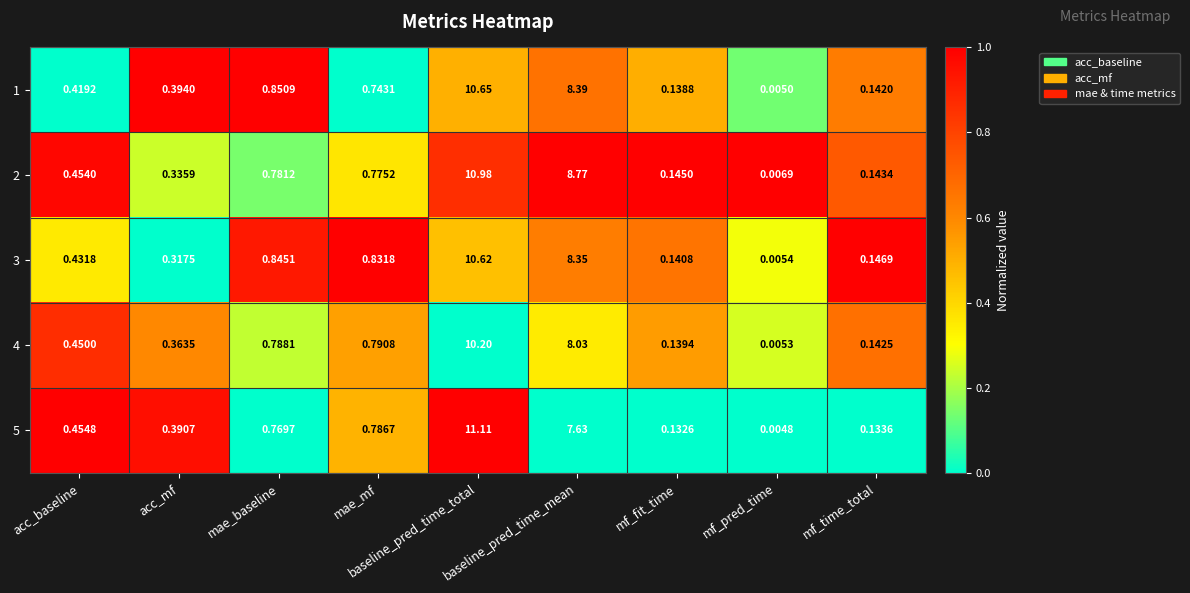

List the series in order of their peak value, lowest first.

4, 3, 1, 2, 5